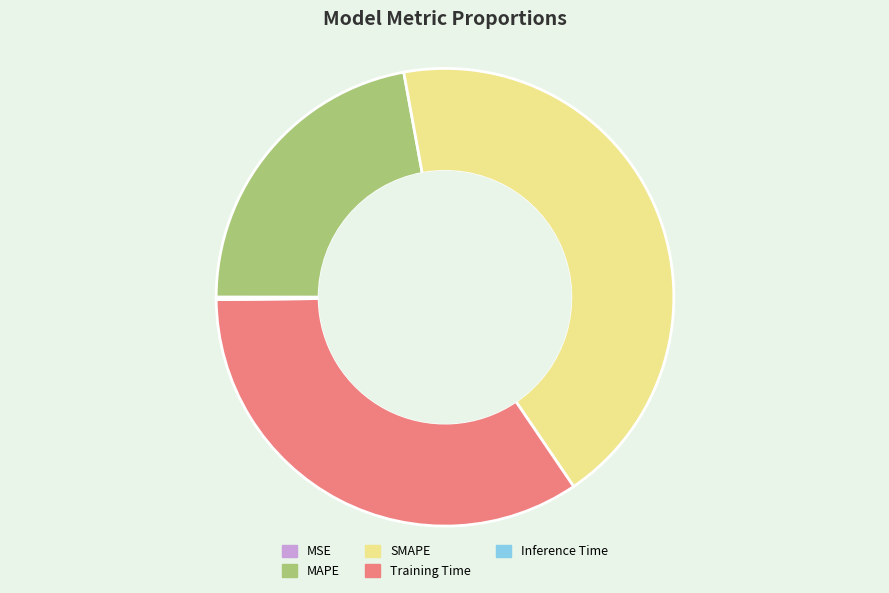

Is there any slice that represents more than half of the pie?

No